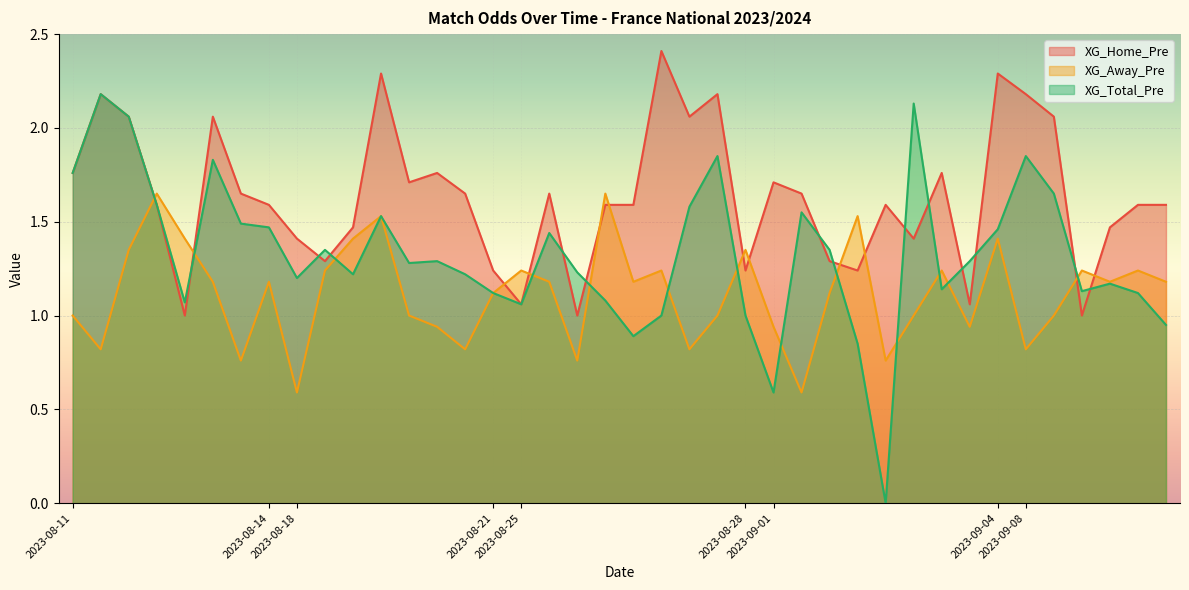

At 2023-08-25, list the series in order from largest to smallest.

XG_Away_Pre, XG_Home_Pre, XG_Total_Pre